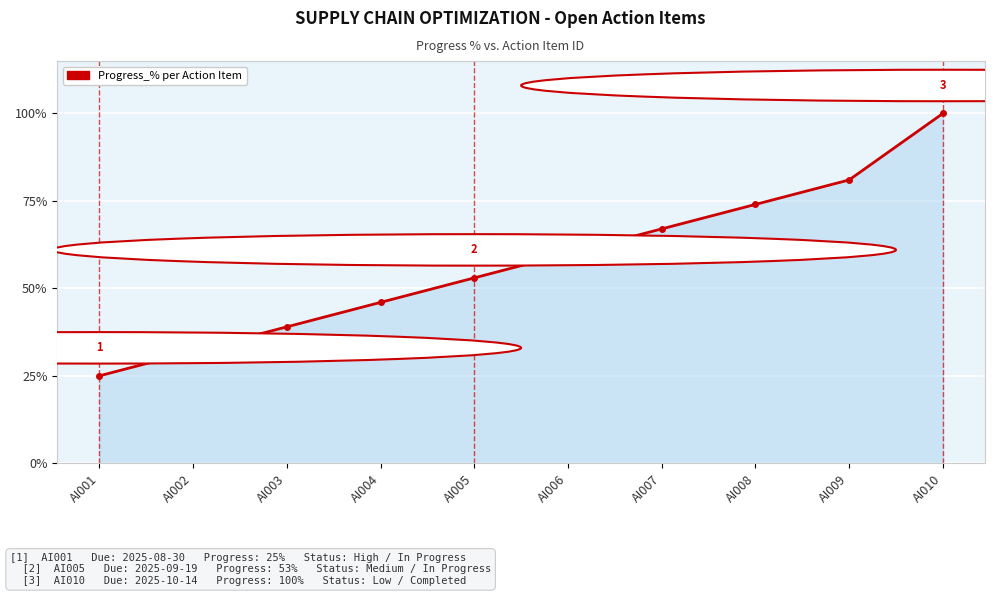

List the labels in order of value, smallest first.

AI001, AI002, AI003, AI004, AI005, AI006, AI007, AI008, AI009, AI010